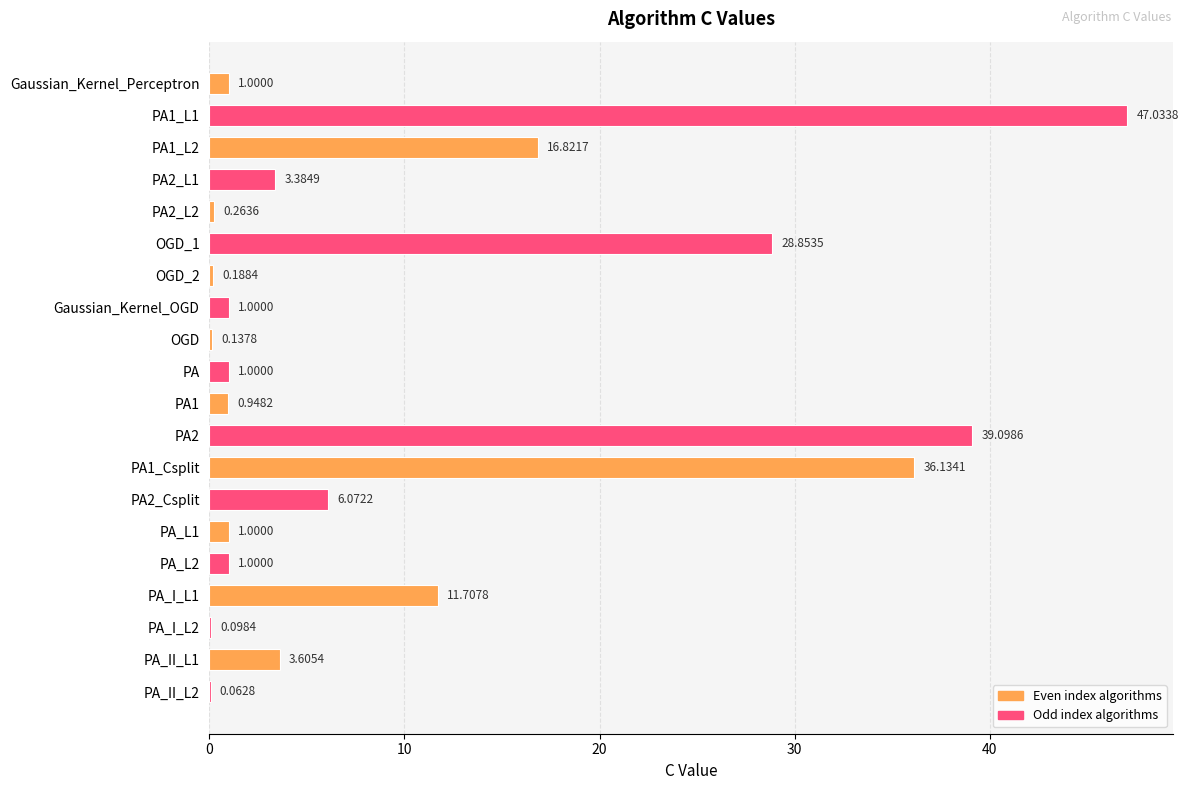

Approximately how many times larger is the value at PA1_L1 compared to PA2_Csplit?

7.7